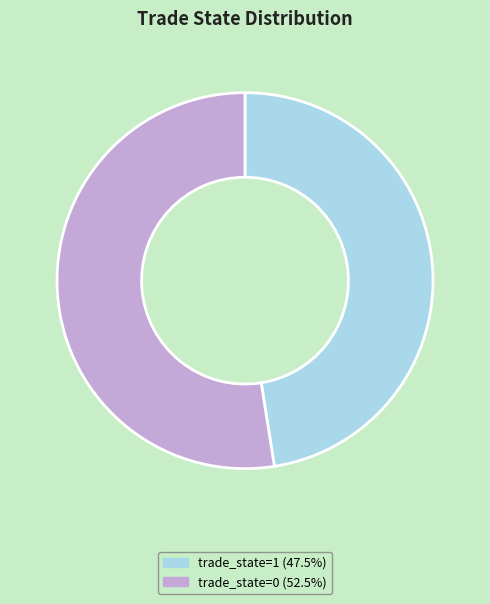

What is the ratio of the value at trade_state=0 (52.5%) to the value at trade_state=1 (47.5%)?

1.1